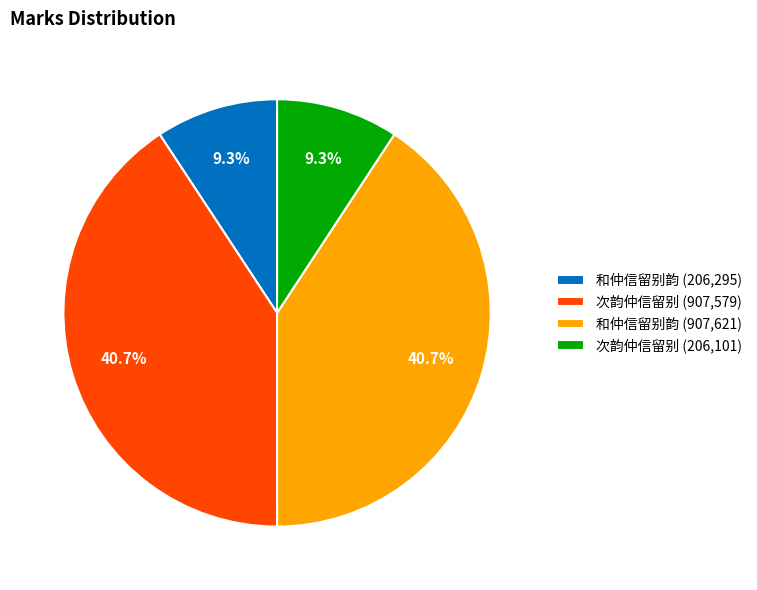

Between 和仲信留别韵 (206,295) and 次韵仲信留别 (907,579), which is larger?

次韵仲信留别 (907,579)